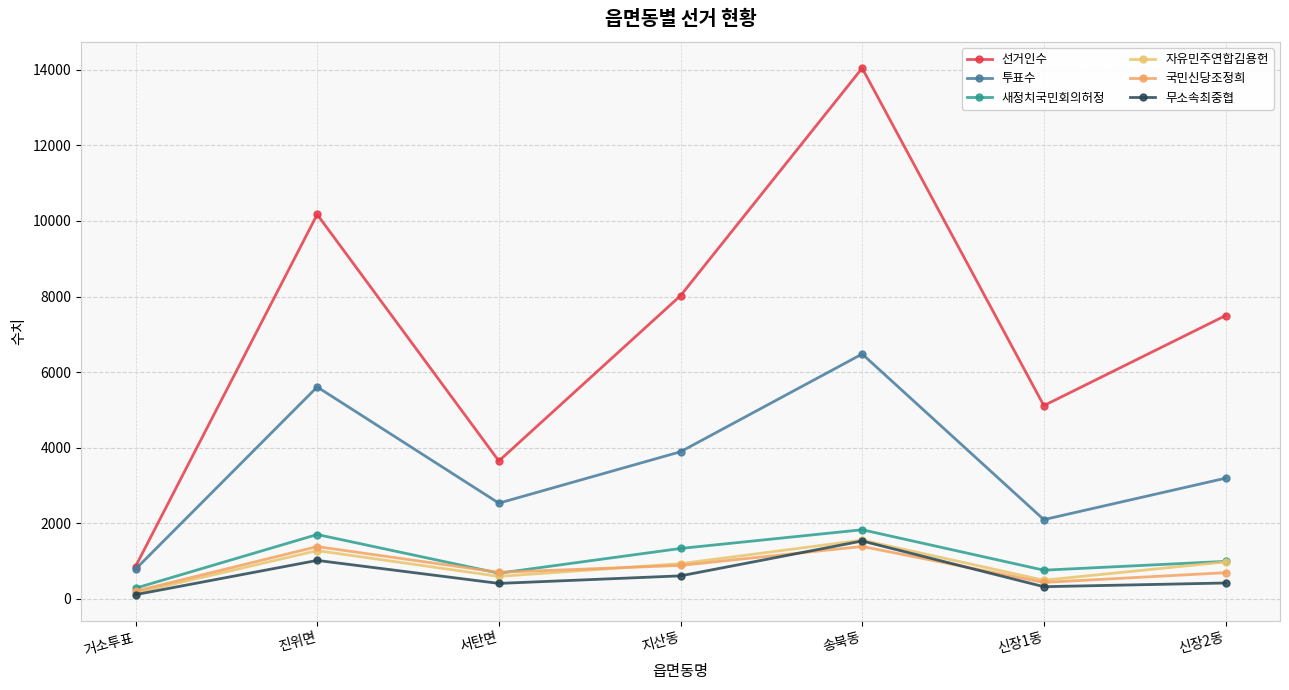

How many series are shown in this chart?

6